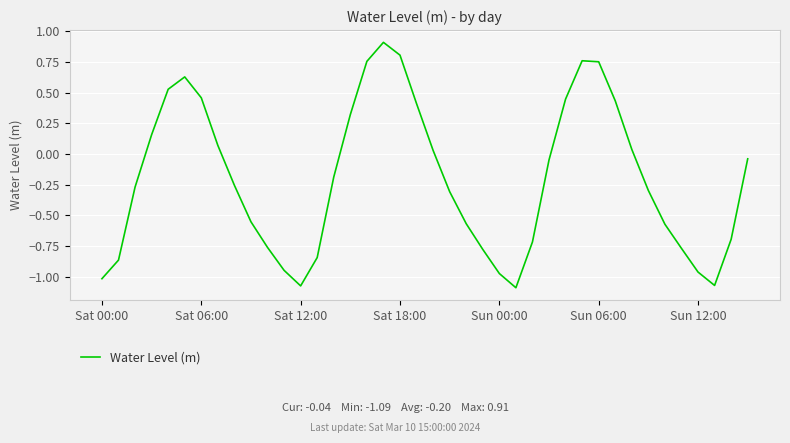

What is the greatest value displayed?

0.9